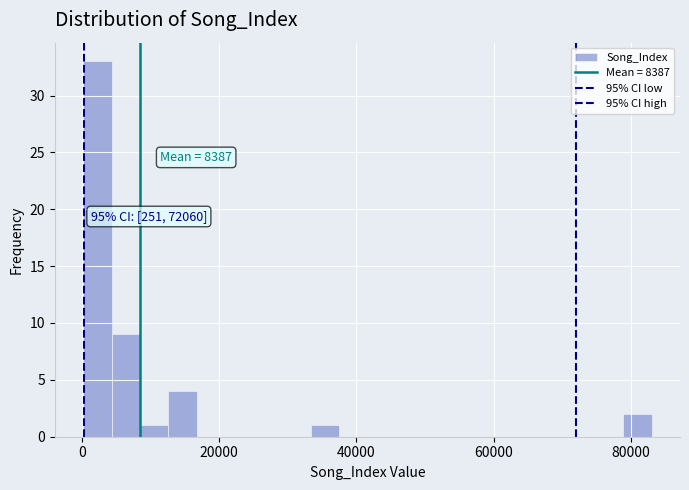

Around what value on the x-axis is the tallest bar? Give the approximate position of its centre, as read against the axis.

2000